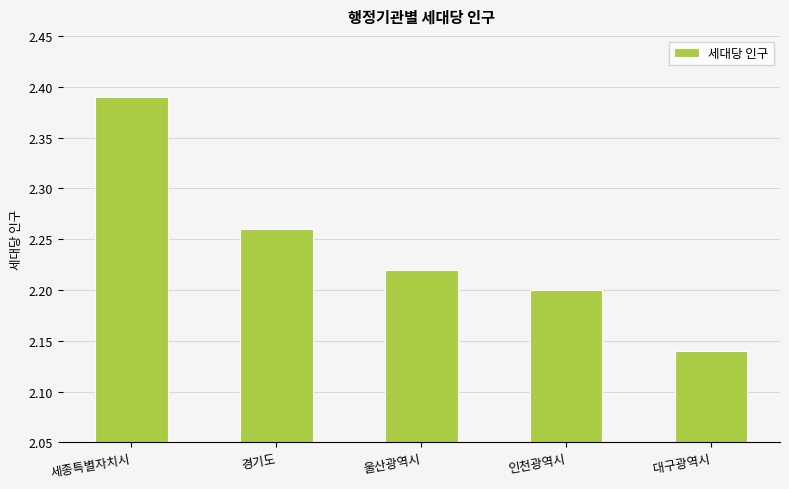

How many bars are there in total?

5